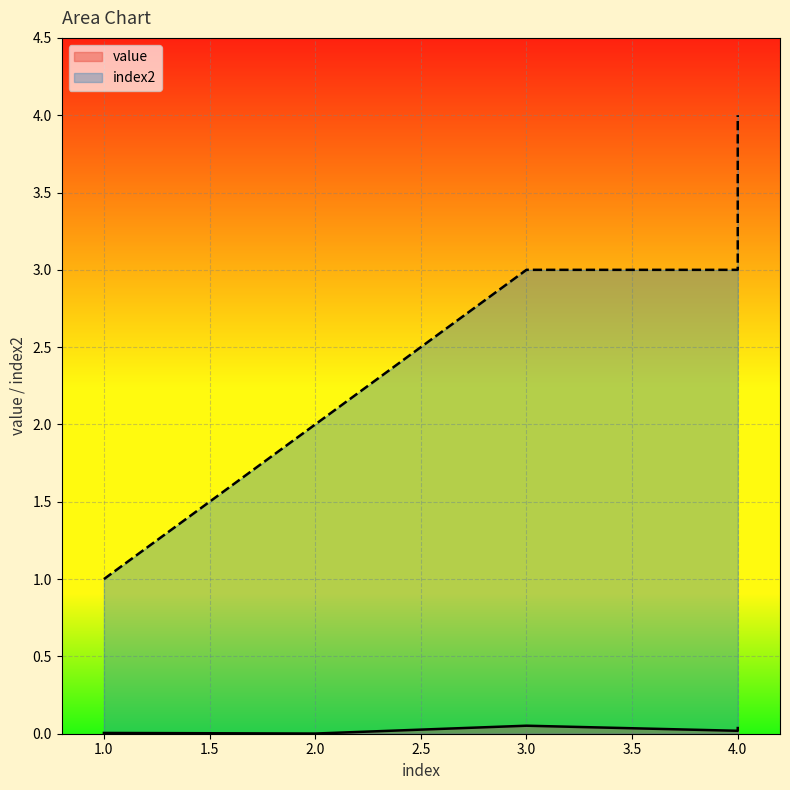

Is it true that value equals 0.0 at 1?

True